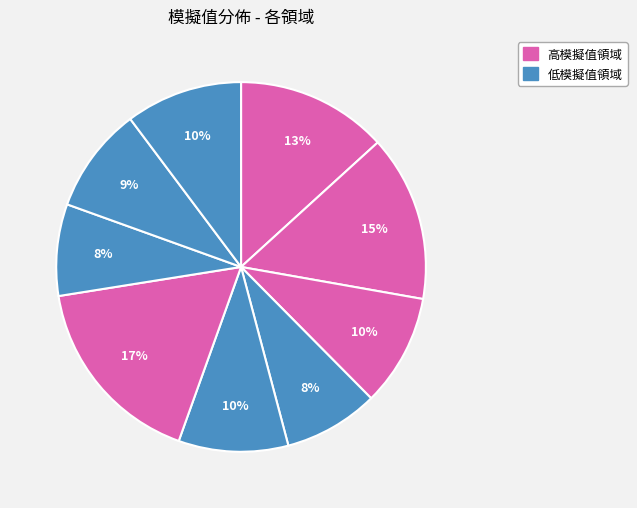

Is there any slice that represents more than half of the pie?

No